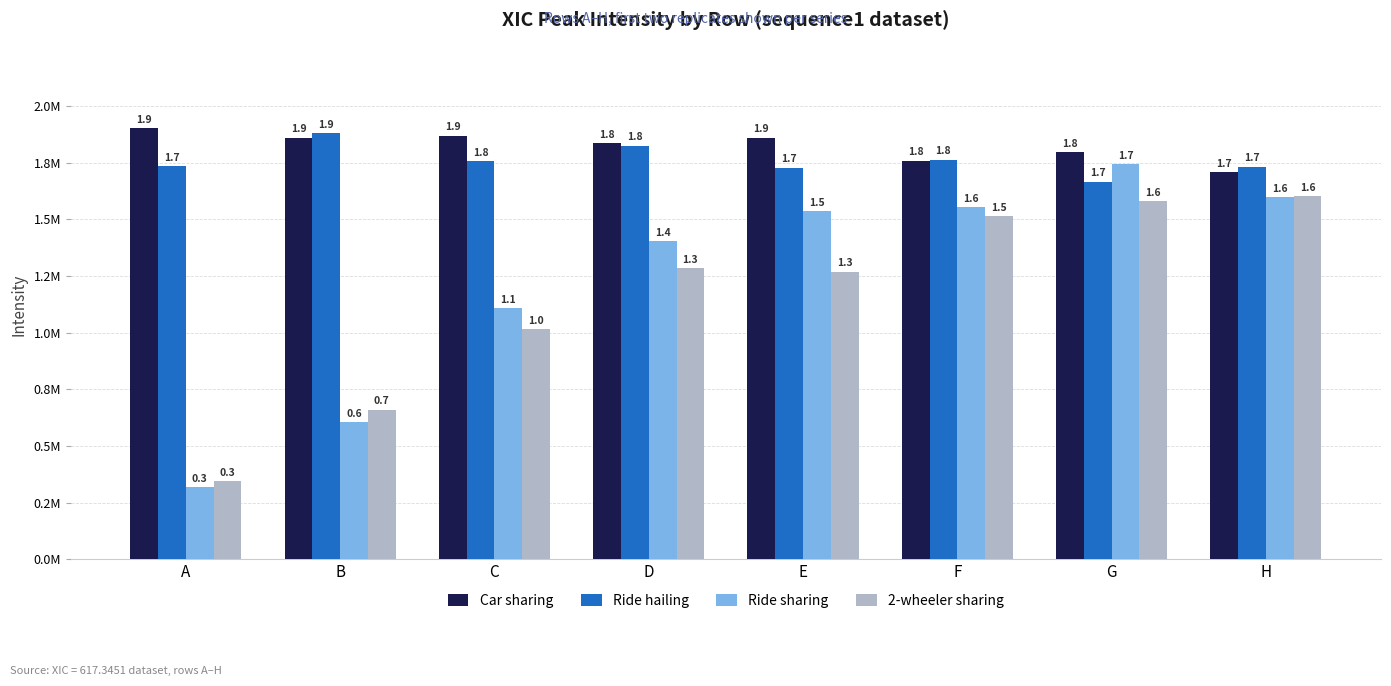

The Ride sharing series shows 603567.9 at B. True or false?

True